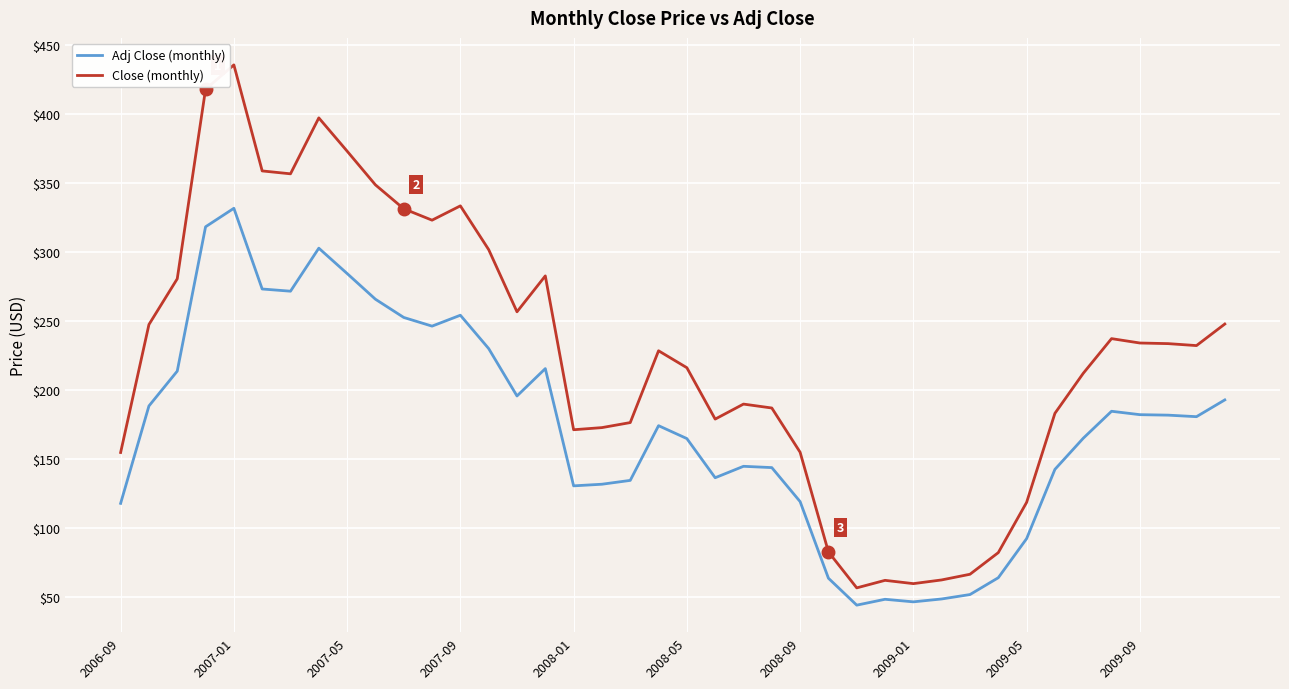

What is the minimum value for Close (monthly)?

56.4